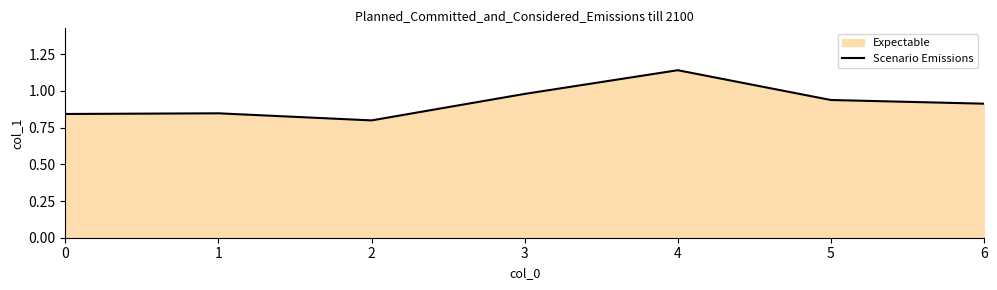

How many points are higher than both their immediate neighbors (excluding endpoints)?

2